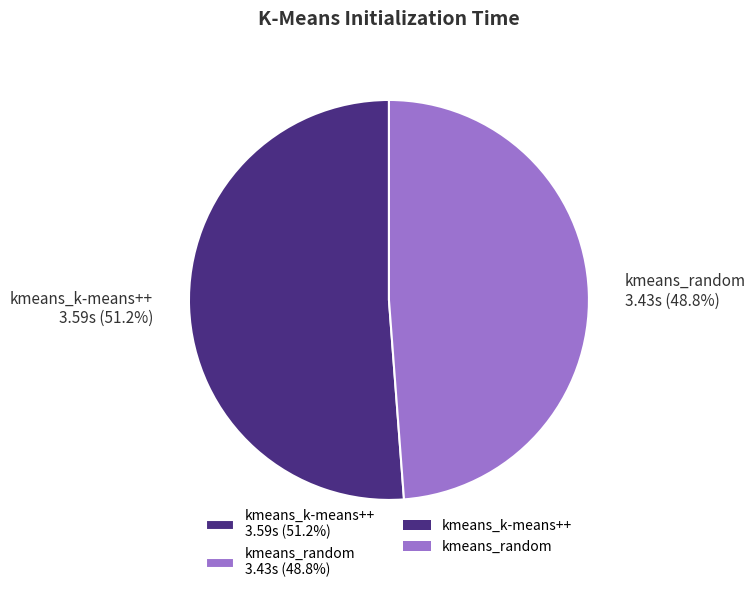

Approximately how many times larger is the value at kmeans_k-means++ 3.59s (51.2%) compared to kmeans_random 3.43s (48.8%)?

1.0